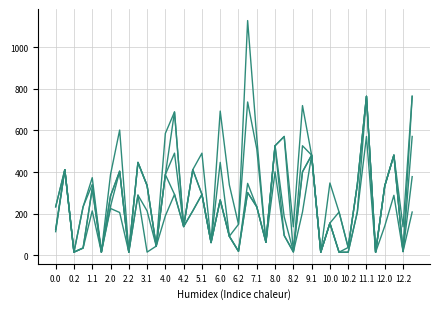

What is the label of the 4th point from the left?

2.0